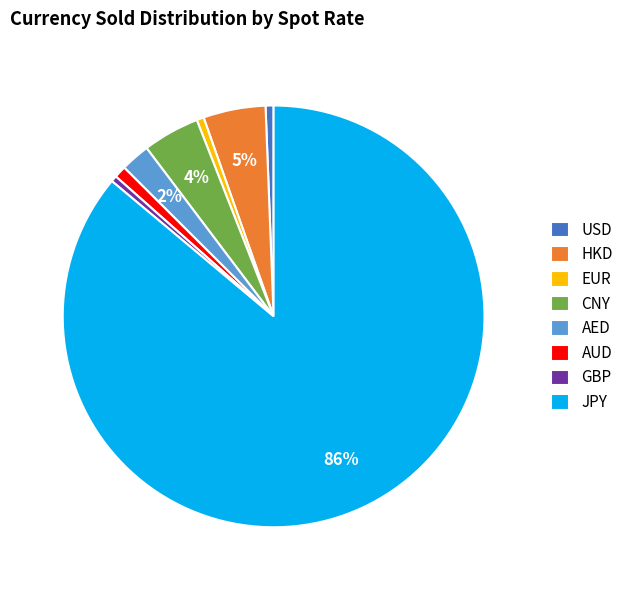

To the nearest percent, what is the difference between the largest and smallest slice percentages?

86%